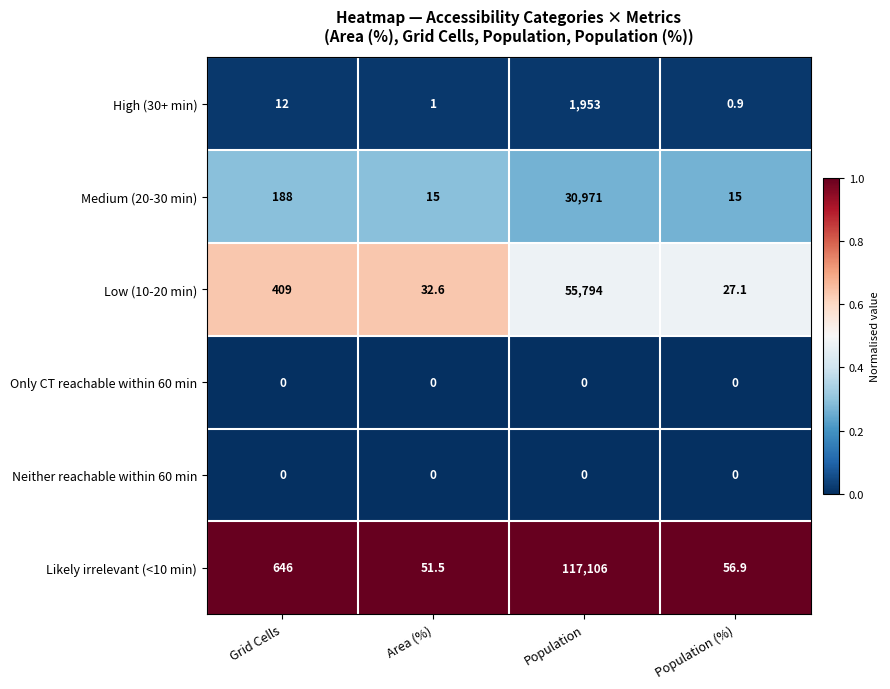

At which category is the sum across all series the highest?

Population